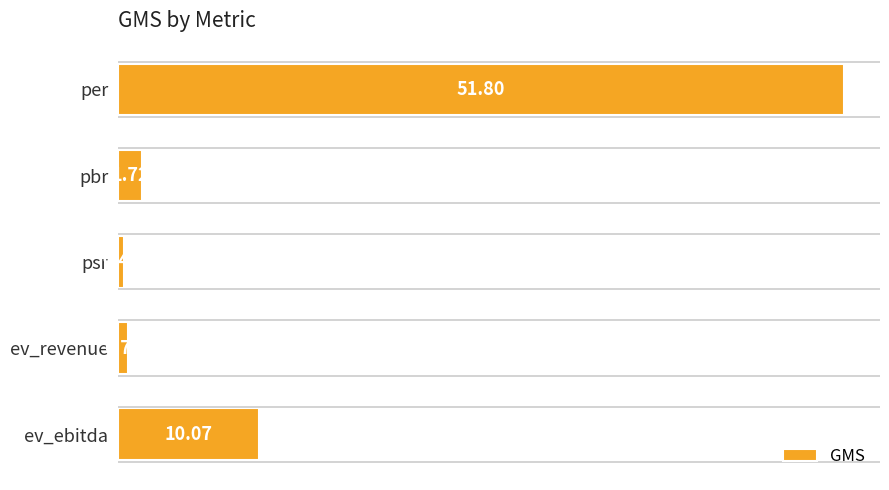

List the labels in order of value, largest first.

per, ev_ebitda, pbr, ev_revenue, psr